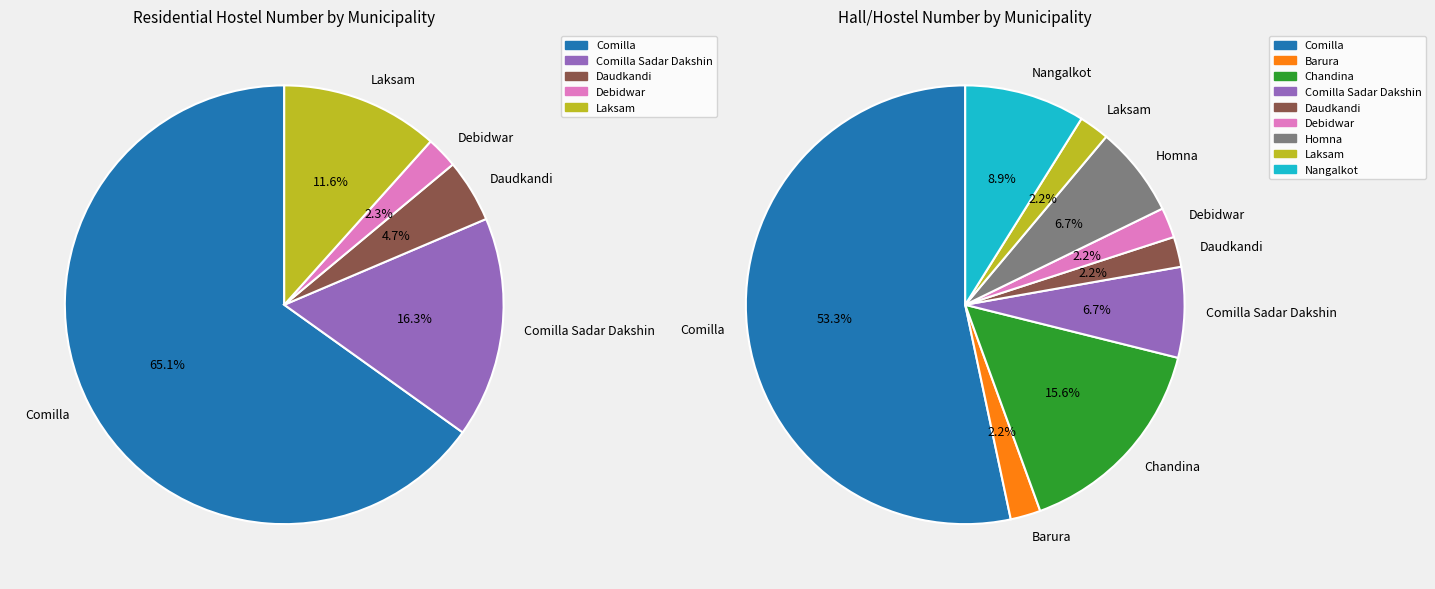

To the nearest percent, what portion does Daudkandi represent?

5%